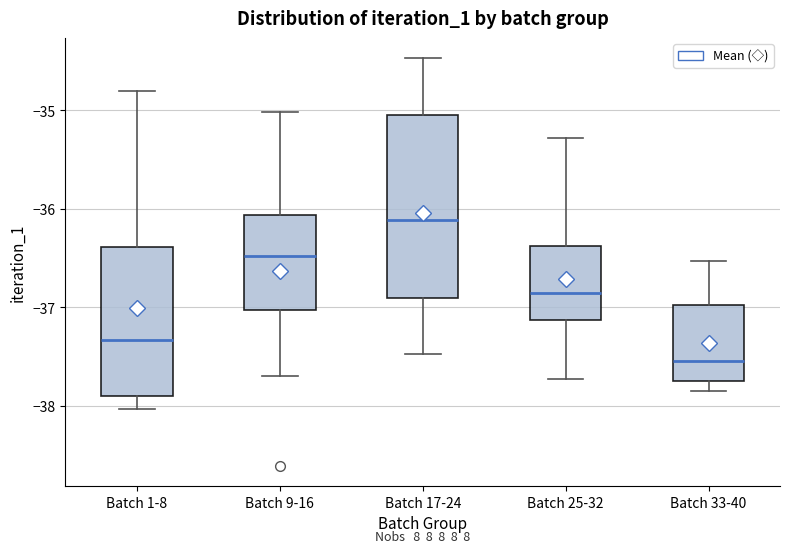

Which box is the tallest, from its lower edge to its upper edge?

Batch 17-24